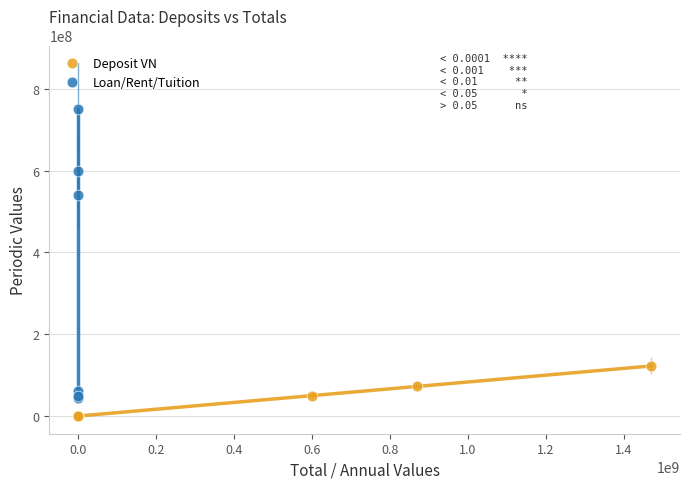

Which series reaches the maximum Y coordinate?

Loan/Rent/Tuition